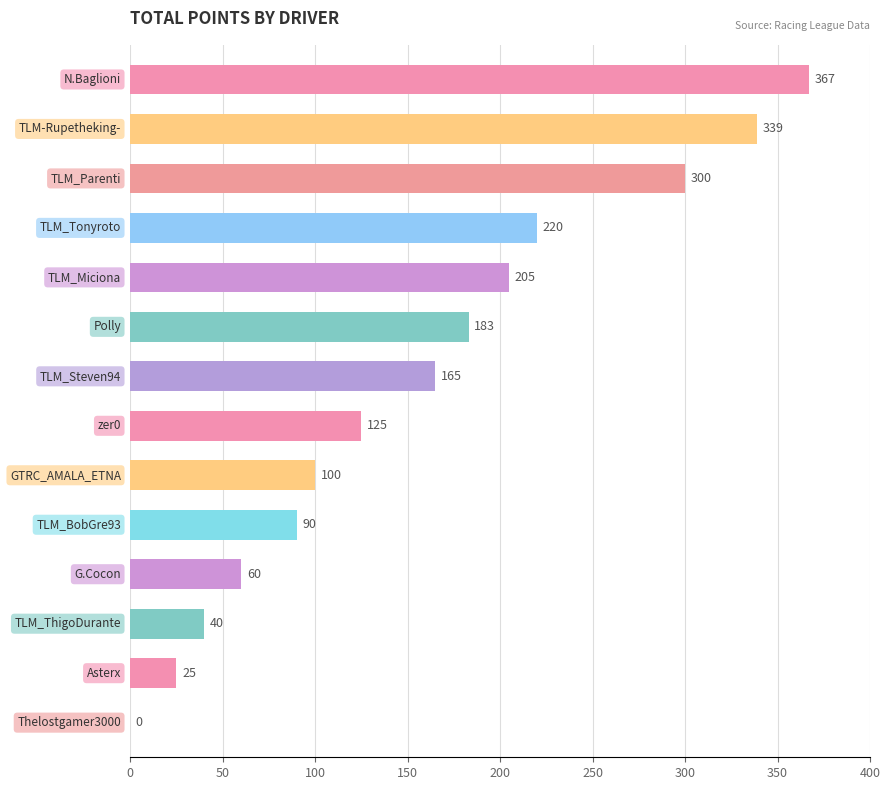

What is the sum of all values?

2219